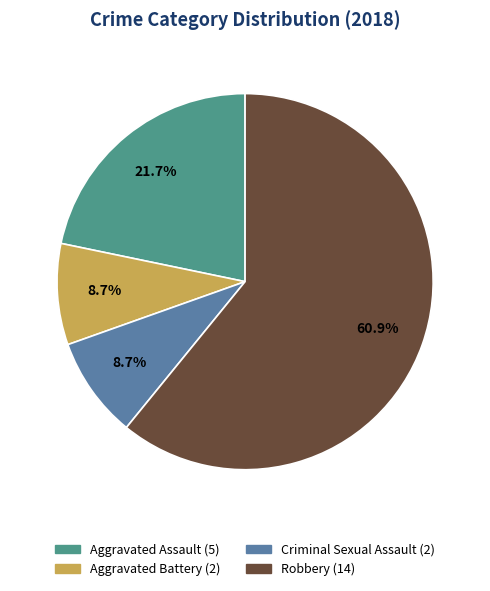

What percentage is NOT represented by Aggravated Assault?

78.3%